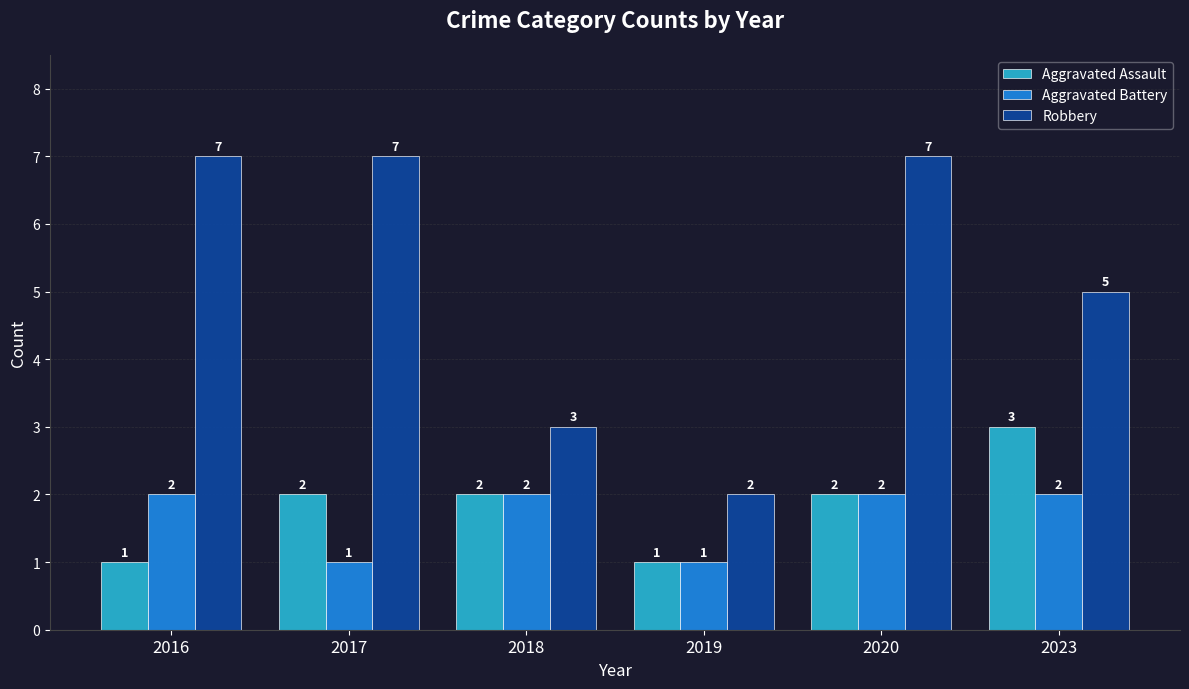

Reading left to right, what are all the values shown in this chart?

Aggravated Assault: 2016=1	2017=2	2018=2	2019=1	2020=2	2023=3
Aggravated Battery: 2016=2	2017=1	2018=2	2019=1	2020=2	2023=2
Robbery: 2016=7	2017=7	2018=3	2019=2	2020=7	2023=5